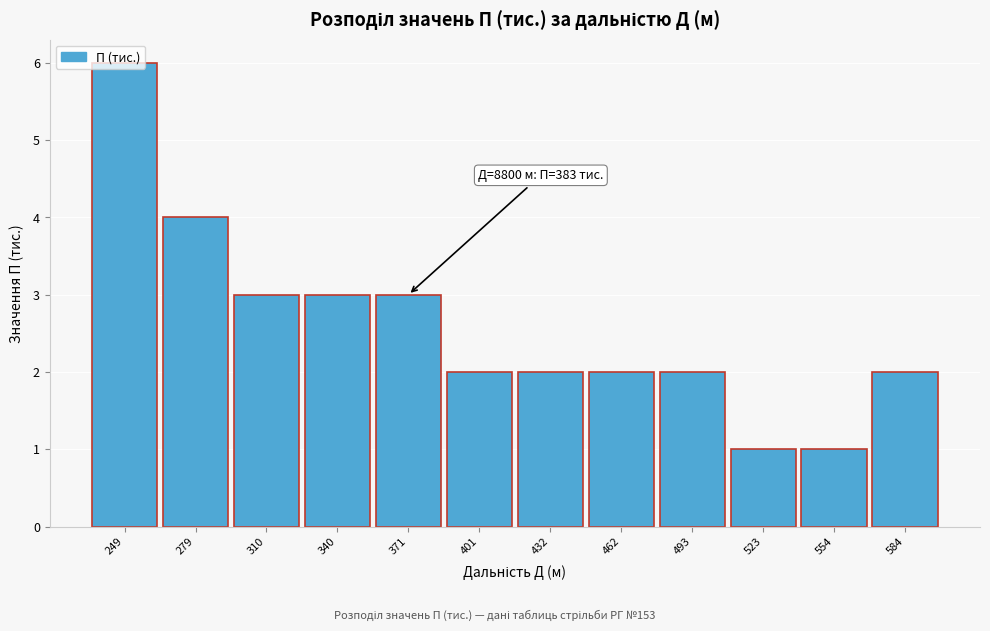

Between 554 and 584, which is larger?

584